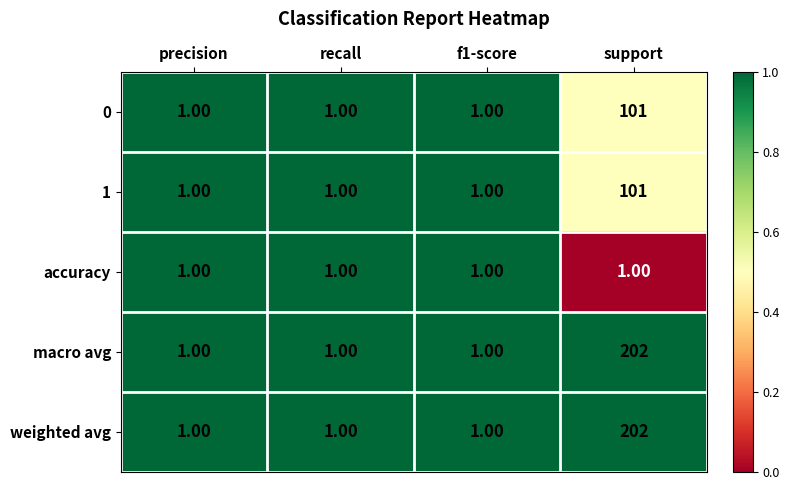

What is the total value across all series at f1-score?

5